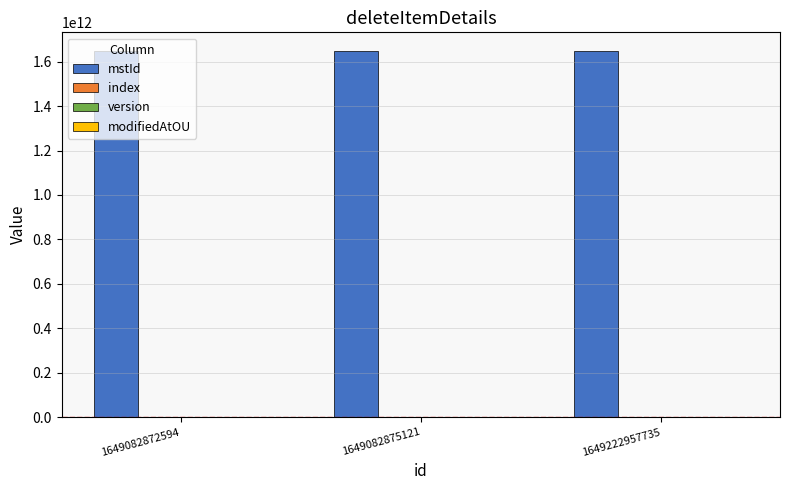

What is the value of the mstId bar at the 1st from the left?

1649082872593